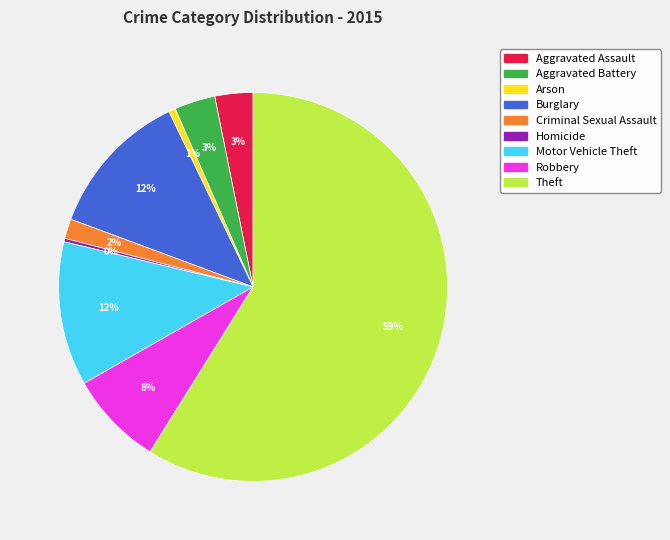

Which slice represents more than half of the pie?

Theft